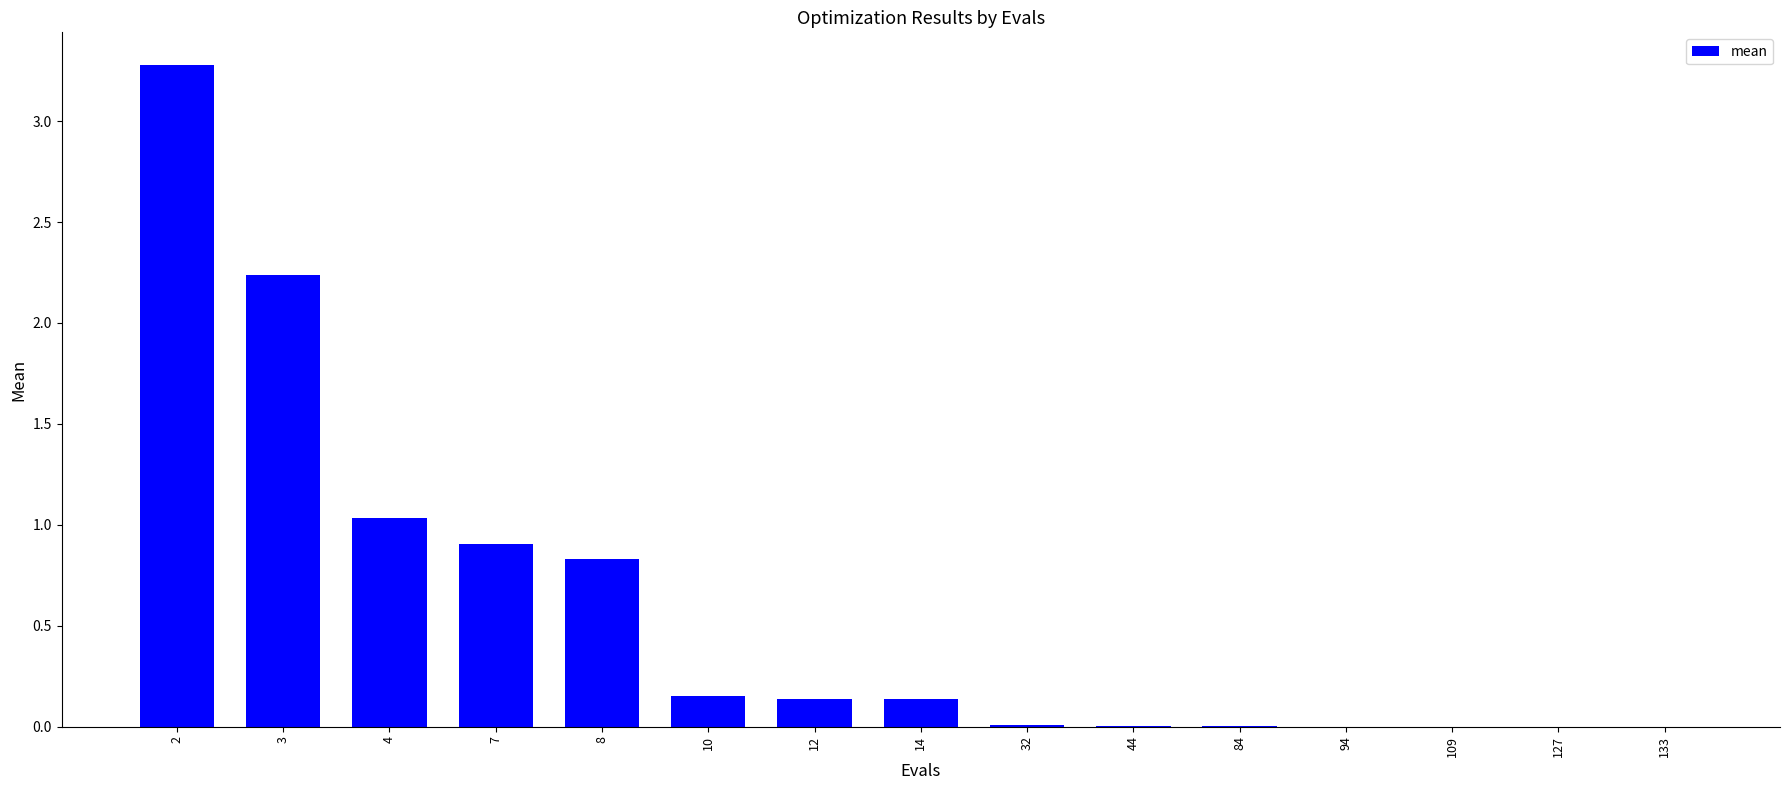

The value at 10 is 0.3. True or false?

False